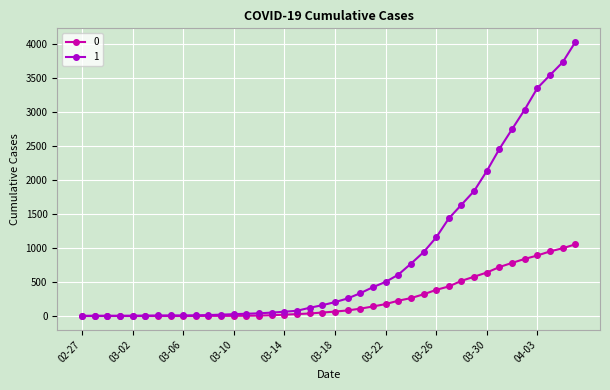

Rank the series by their maximum value, from highest to lowest.

1, 0